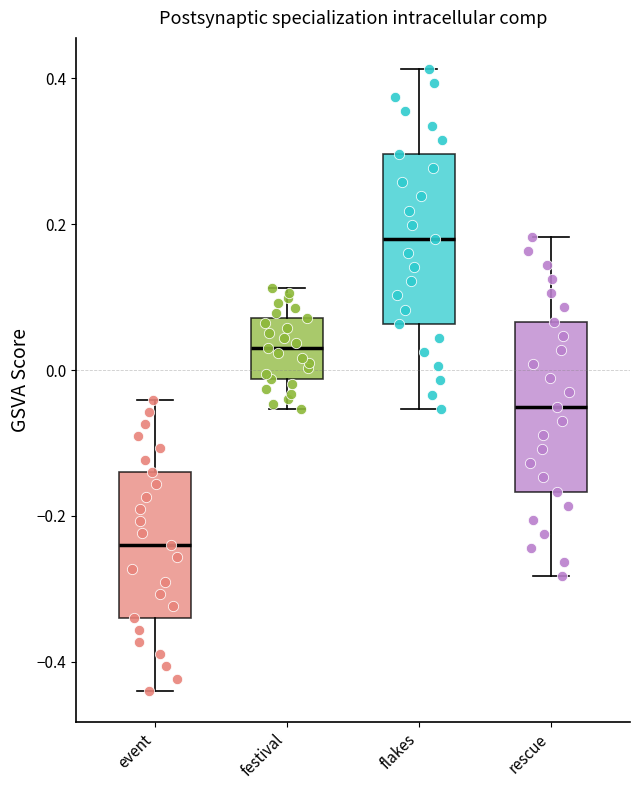

Which box's median line is the lowest?

event